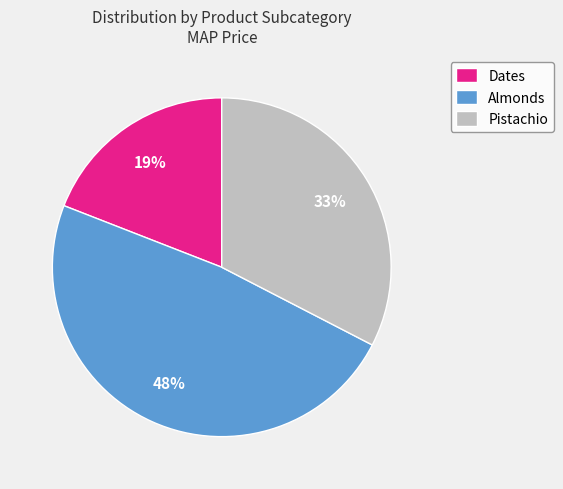

Rank the categories by value from highest to lowest.

Almonds, Pistachio, Dates